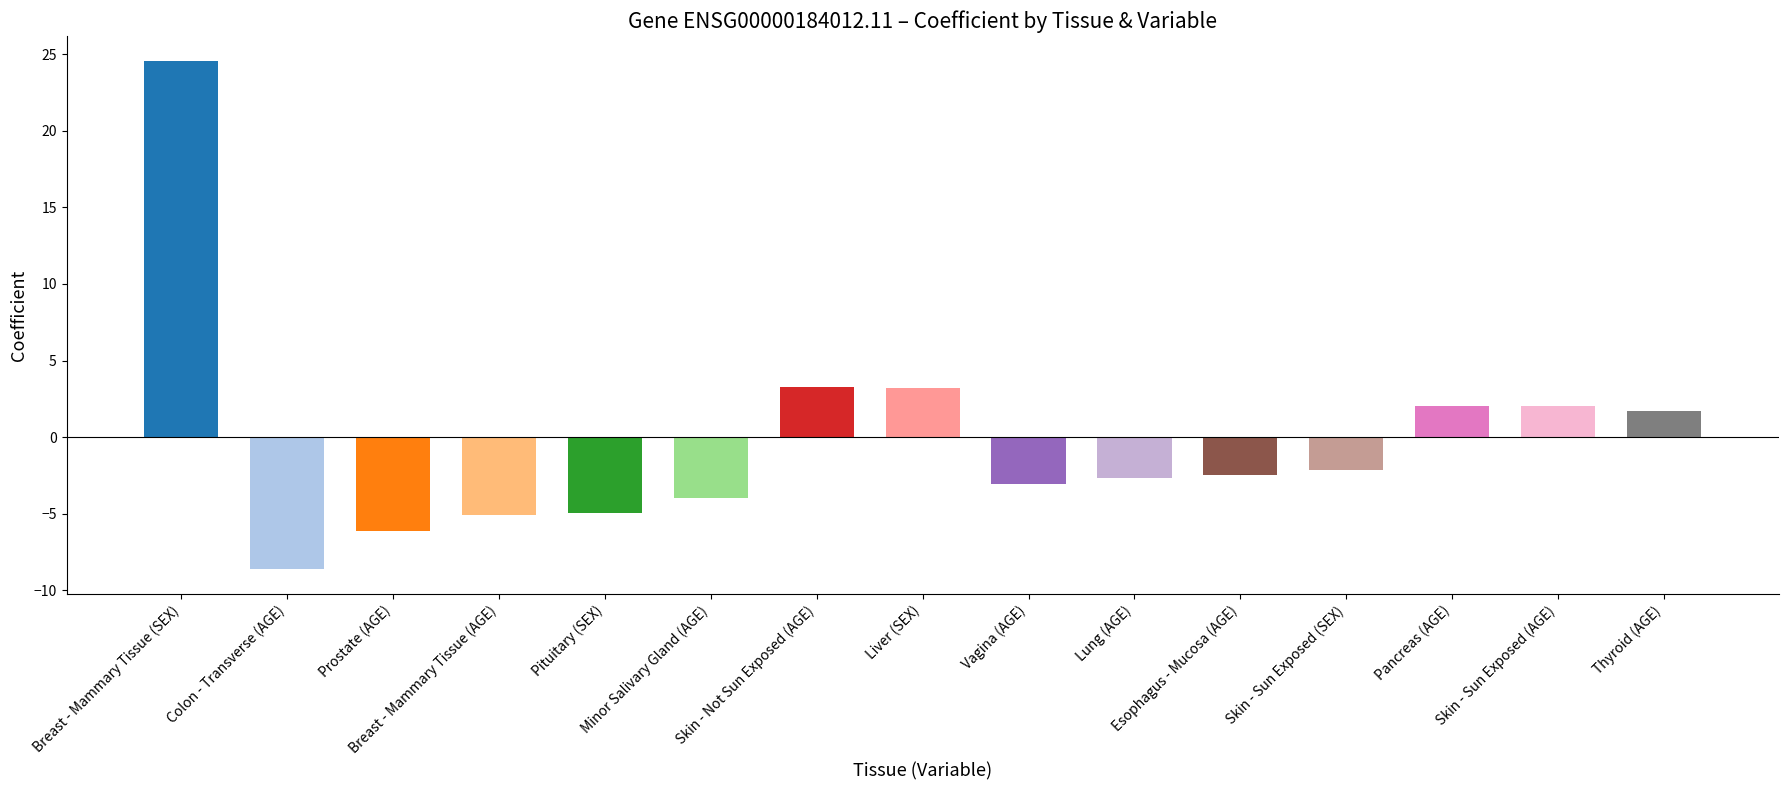

What is the difference between the second highest and minimum values?

11.9